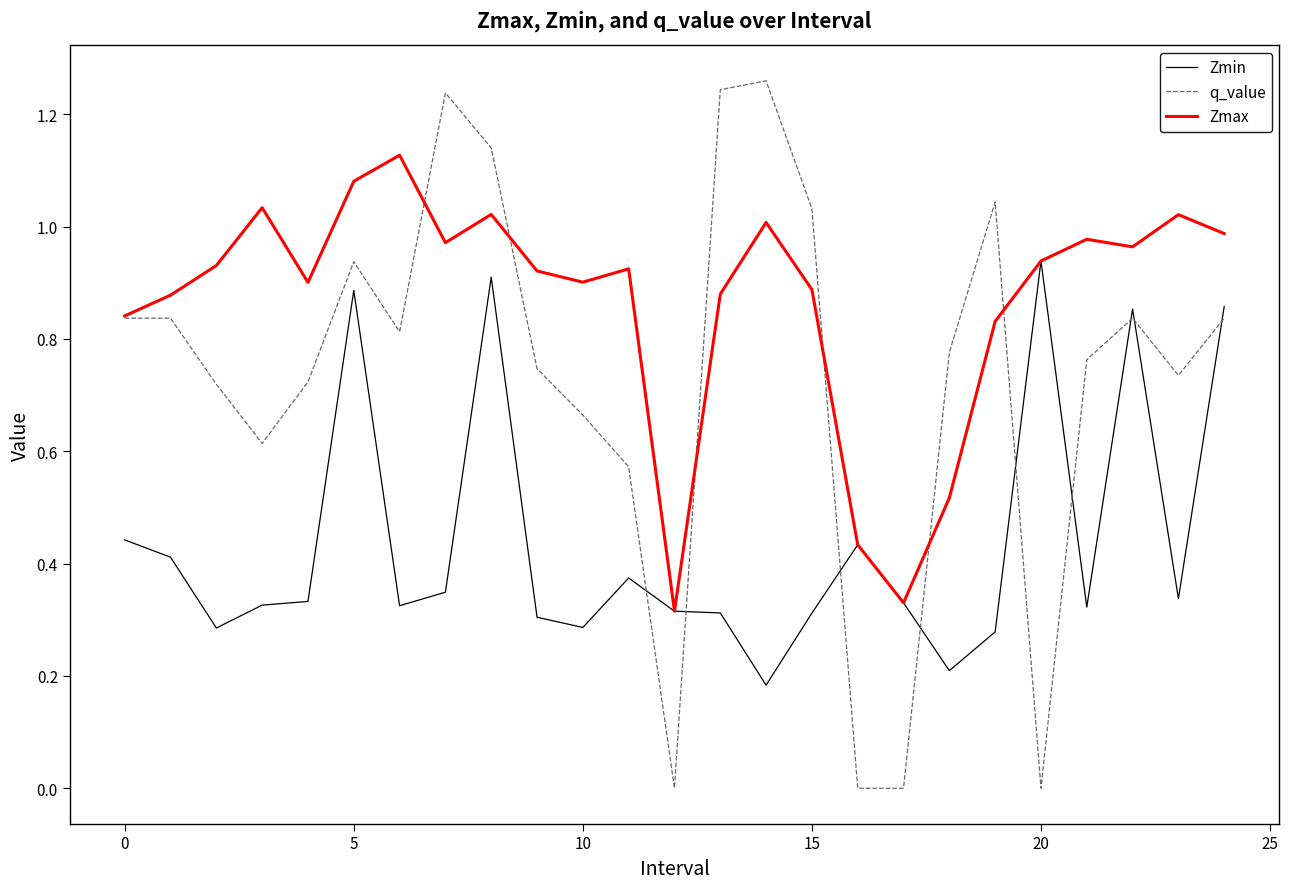

Rank the series by their average value, from lowest to highest.

Zmin, q_value, Zmax